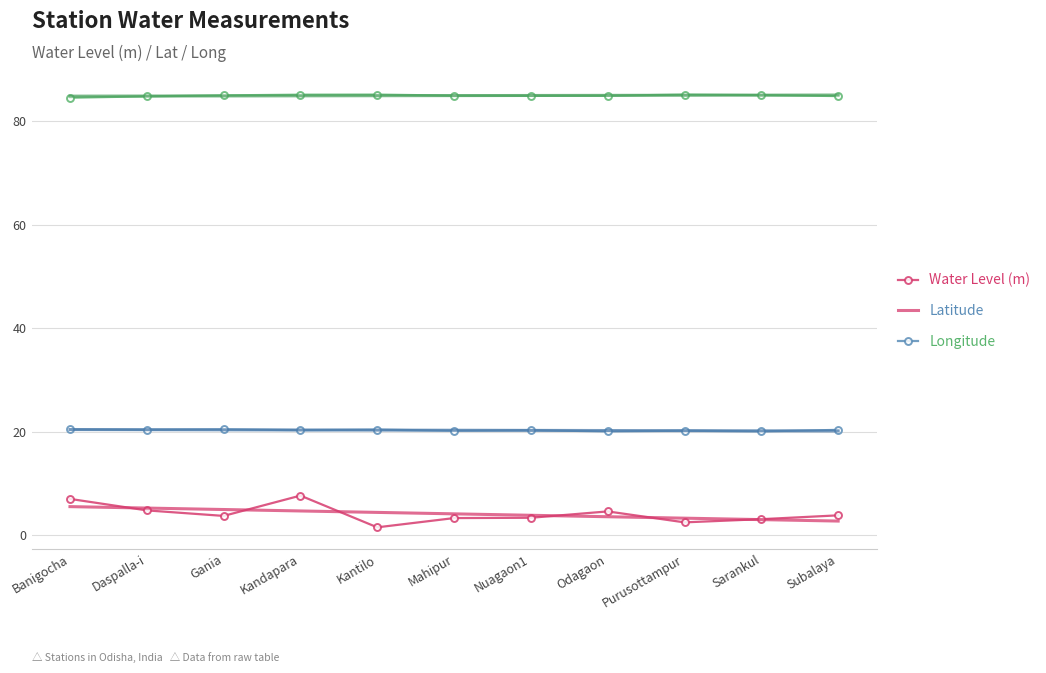

Which series has the widest spread of values?

water_level (in m)